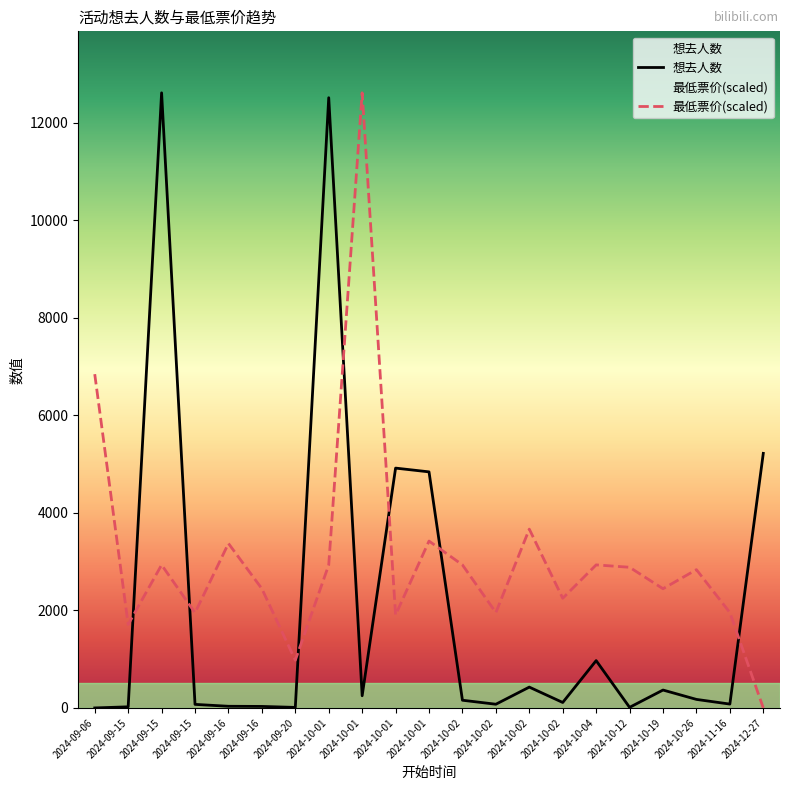

Rank the series by their average value, from highest to lowest.

最低票价(scaled), 想去人数